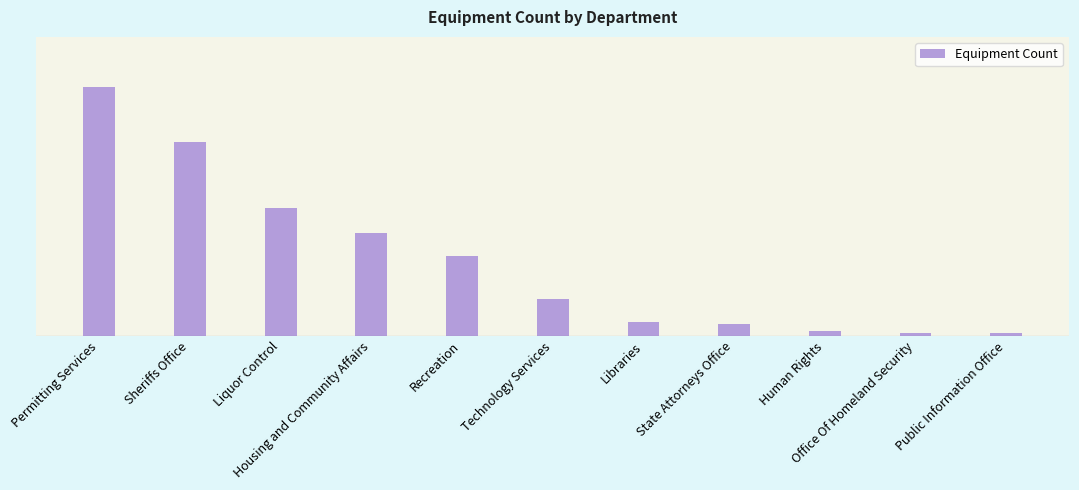

Reading left to right, what are all the values shown in this chart?

109	85	56	45	35	16	6	5	2	1	1